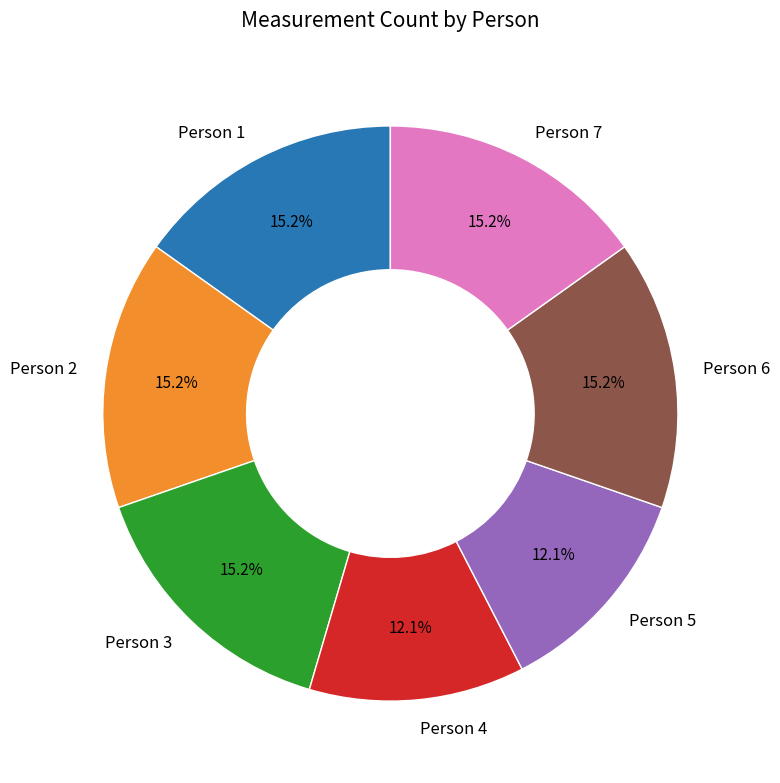

Combined, do Person 3 and Person 6 account for over 50%?

No